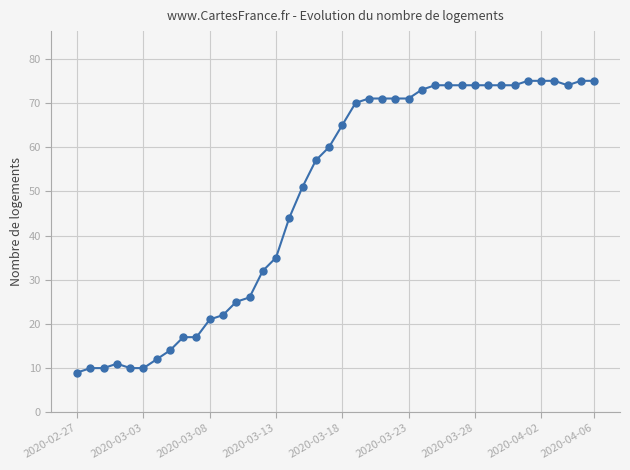

What is the value of the 31st point from the left?

74